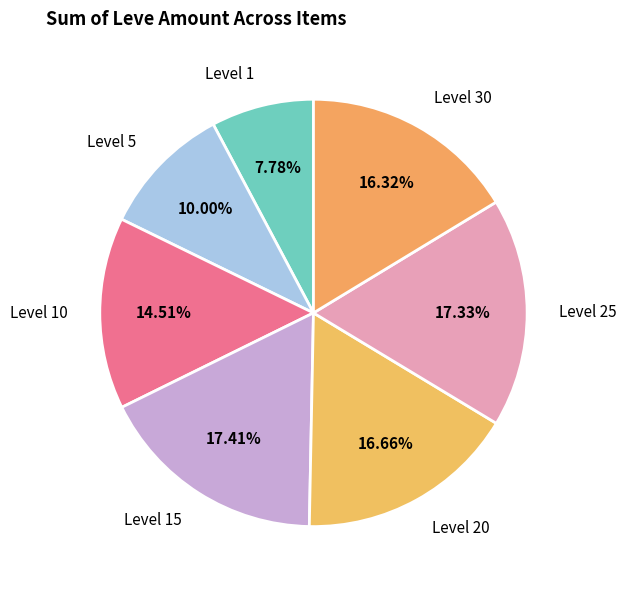

Do Level 5 and Level 30 together represent more than half of the pie?

No